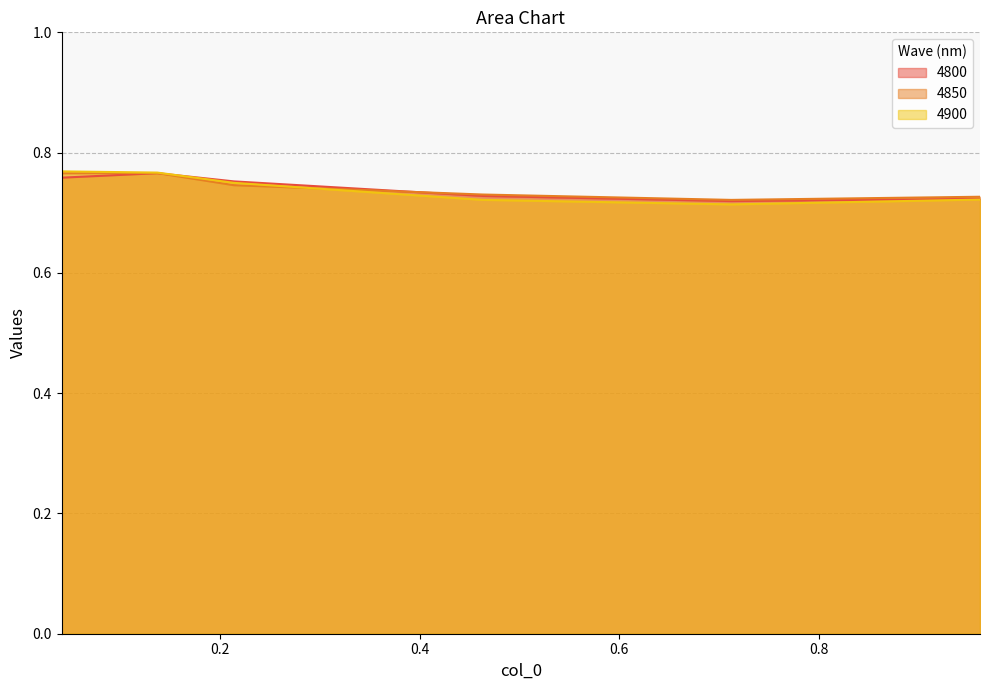

What is the maximum value for 4900?

0.8